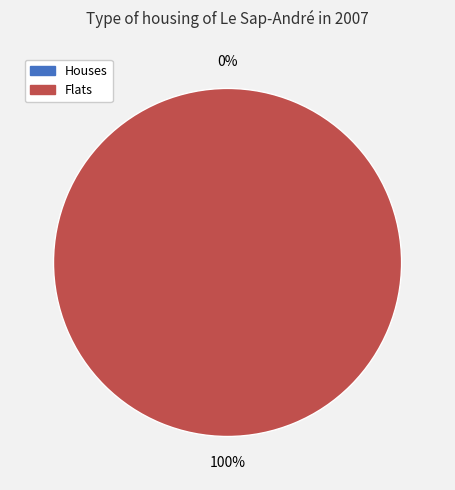

Which slice represents more than half of the pie?

1